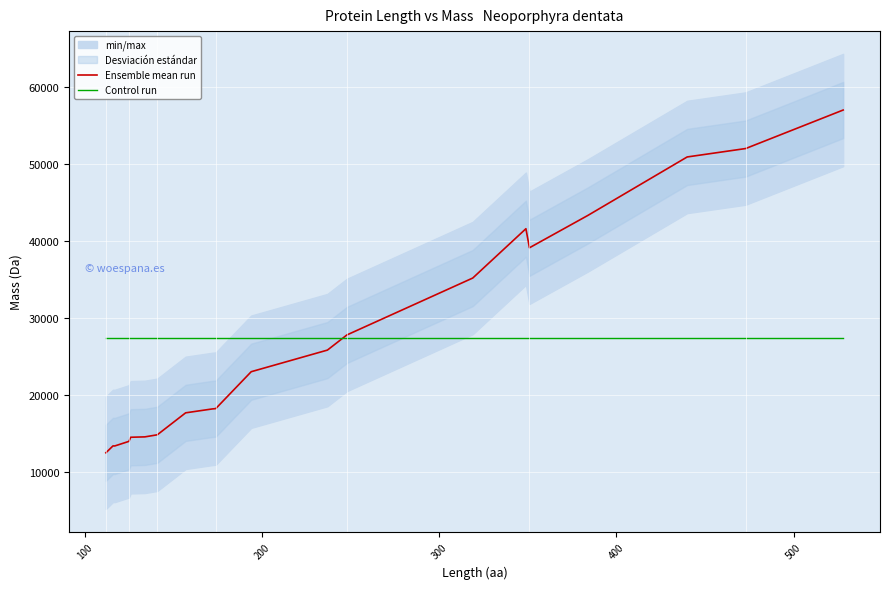

What is the minimum value for Ensemble mean run?

12481.0